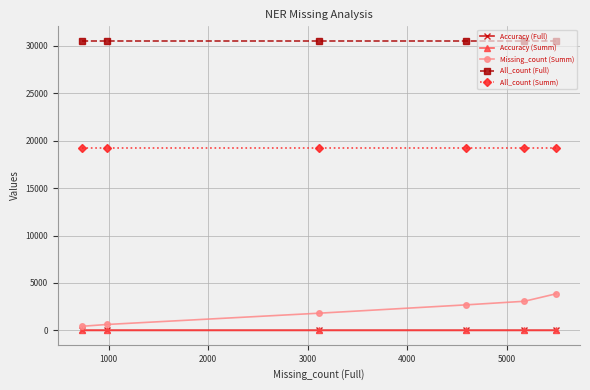

What is the maximum value shown in the chart?

30534.0